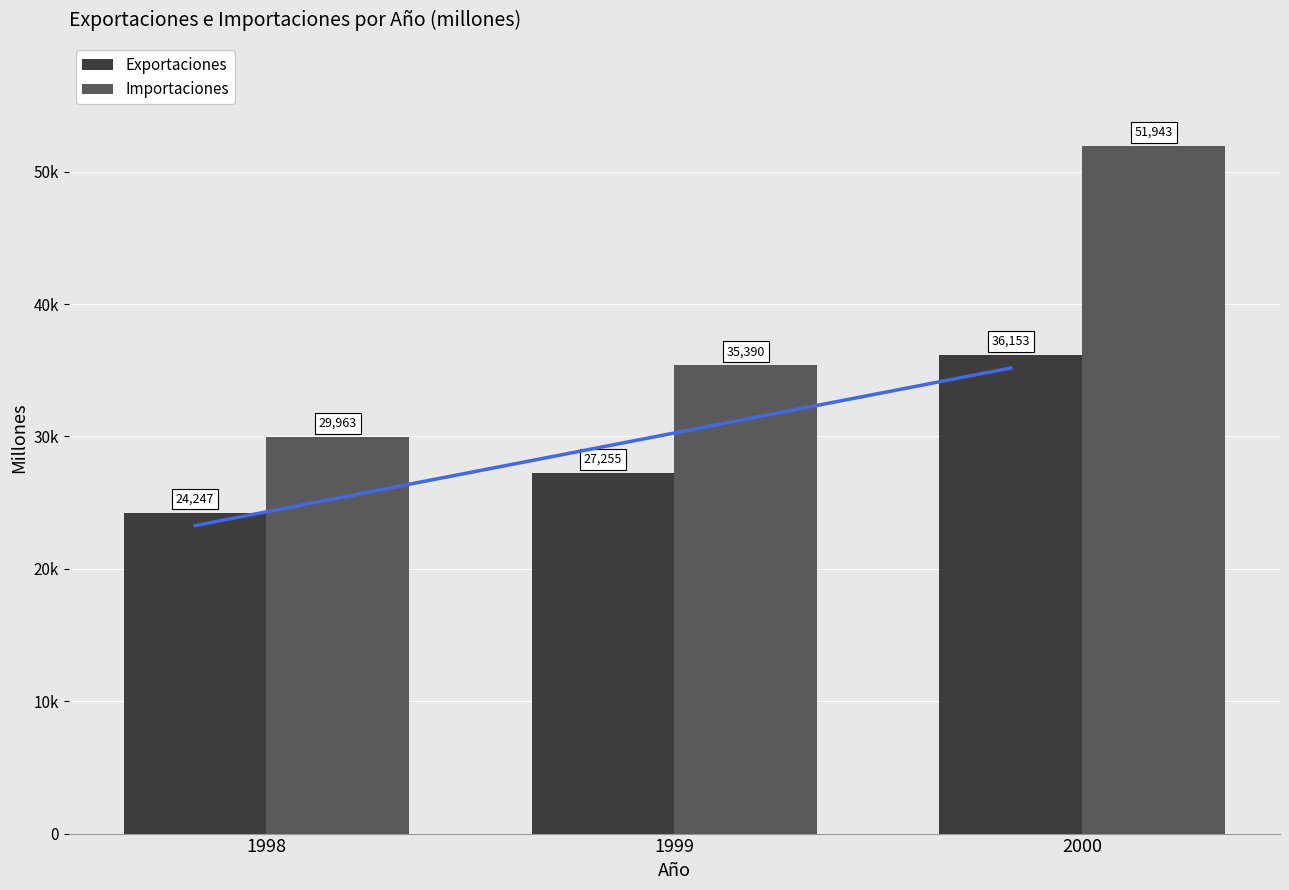

What is the maximum value for Exportaciones?

36153